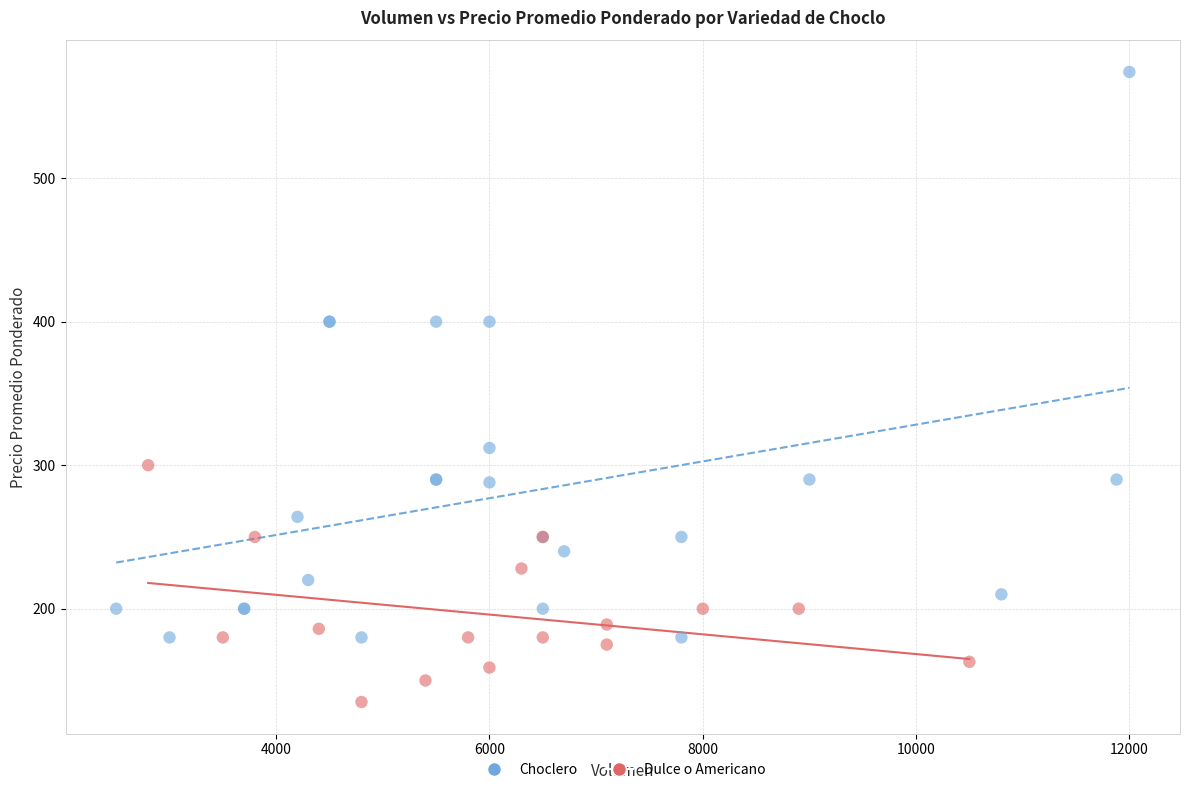

Which series reaches the maximum Y coordinate?

Choclero